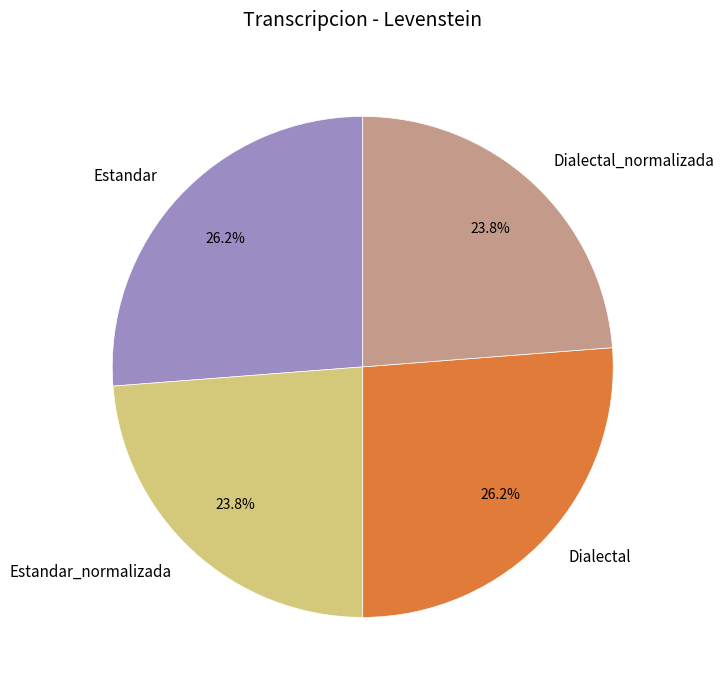

Approximately how many times larger is the value at Estandar compared to Dialectal_normalizada?

1.1